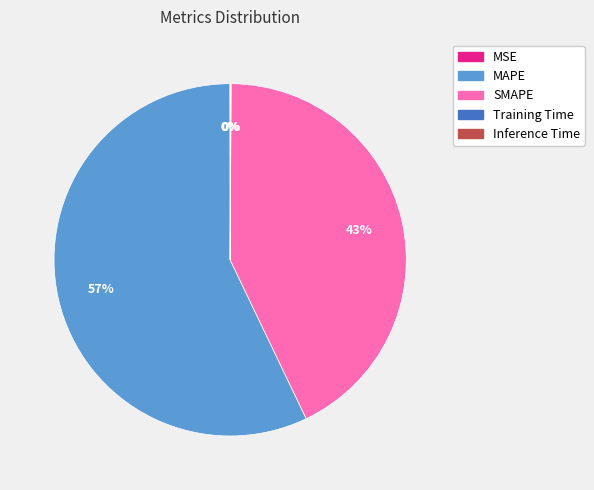

Combined, do SMAPE and MAPE account for over 50%?

Yes